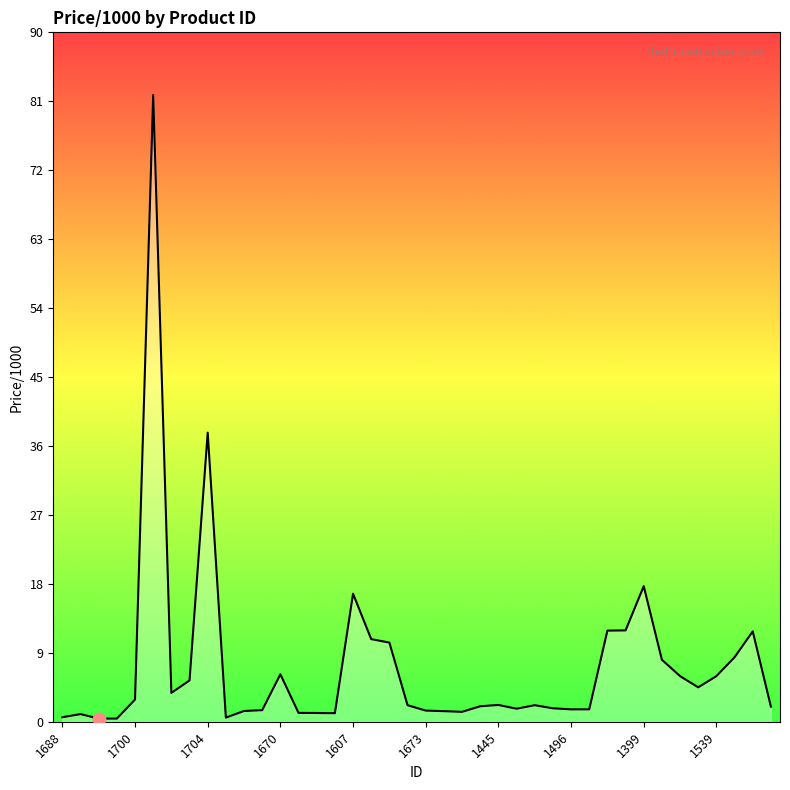

What is the difference between the maximum and minimum values?

81.3